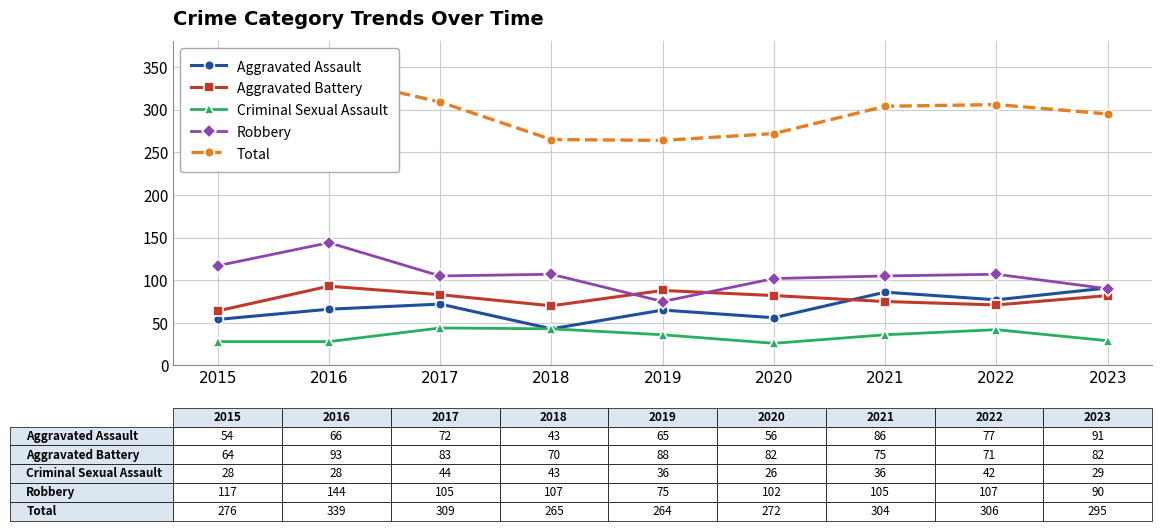

How many lines are shown in the chart?

5